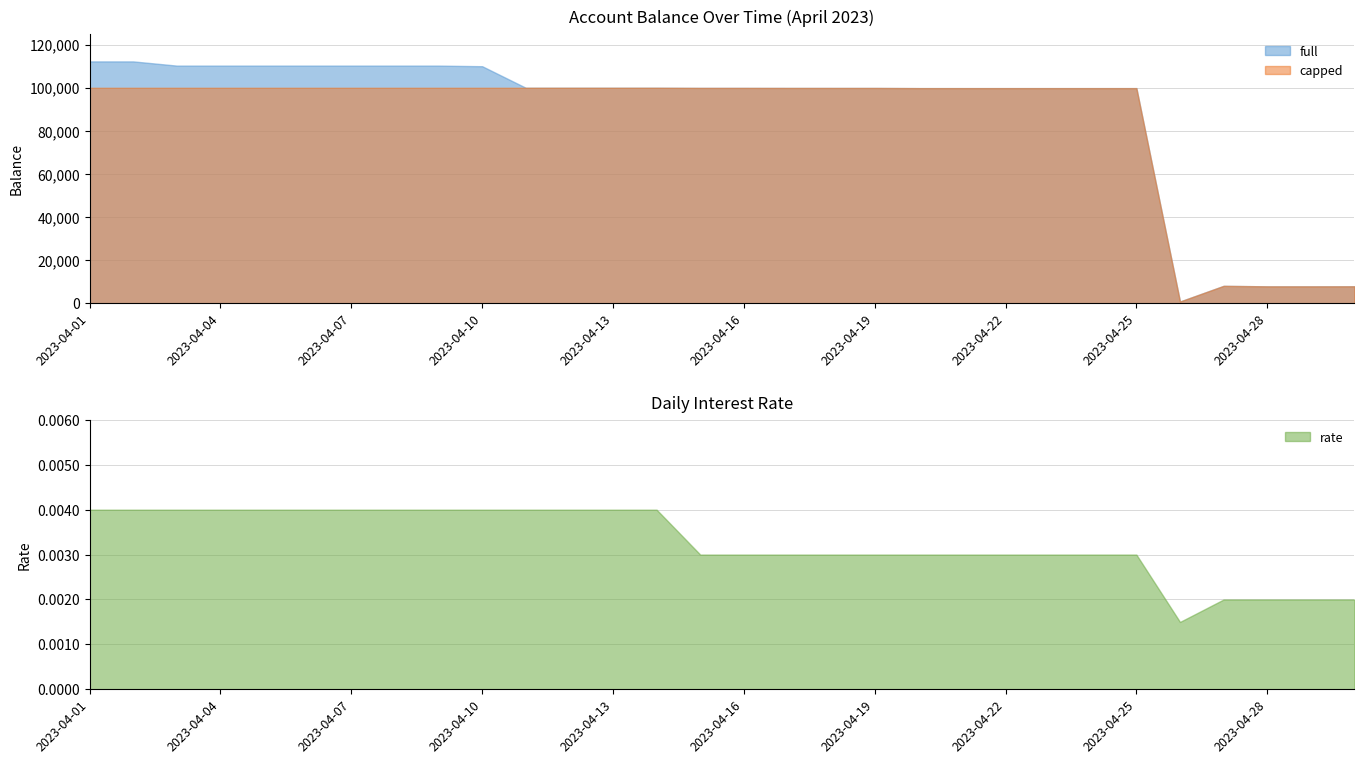

Rank the series at 2023-04-10 from lowest to highest value.

rate, capped, full